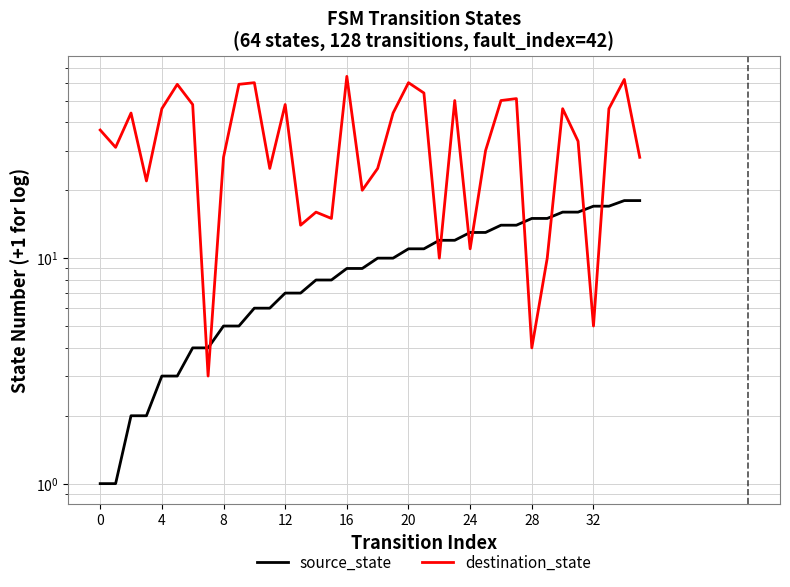

Rank the series by their maximum value, from highest to lowest.

destination_state, source_state